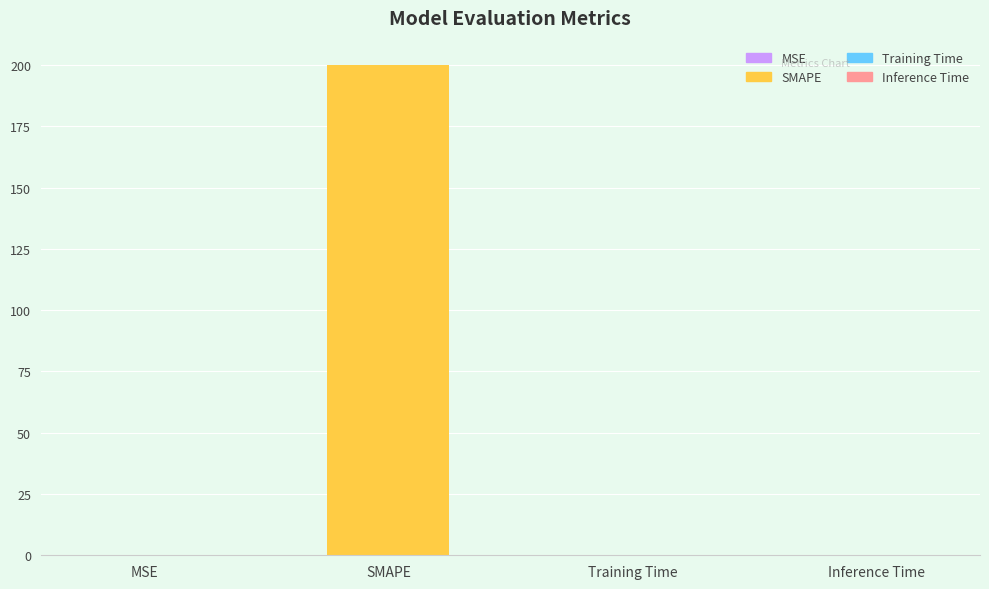

What is the sum of all values?

200.0